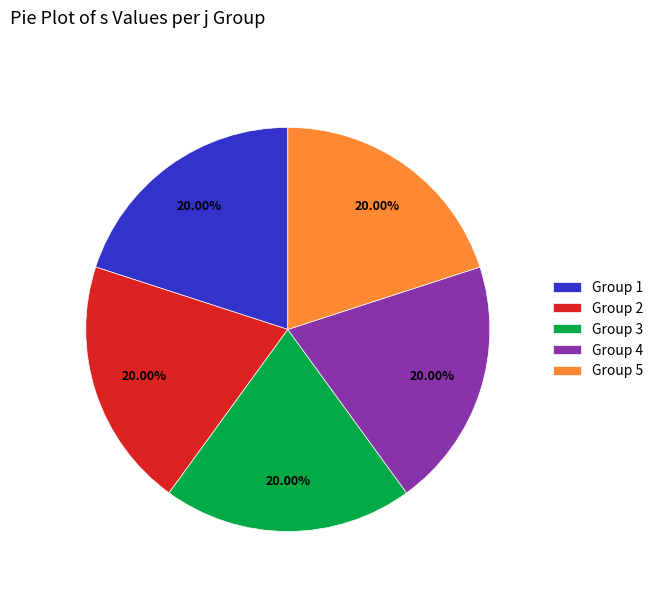

Does Group 4 account for over 50% of the chart?

No